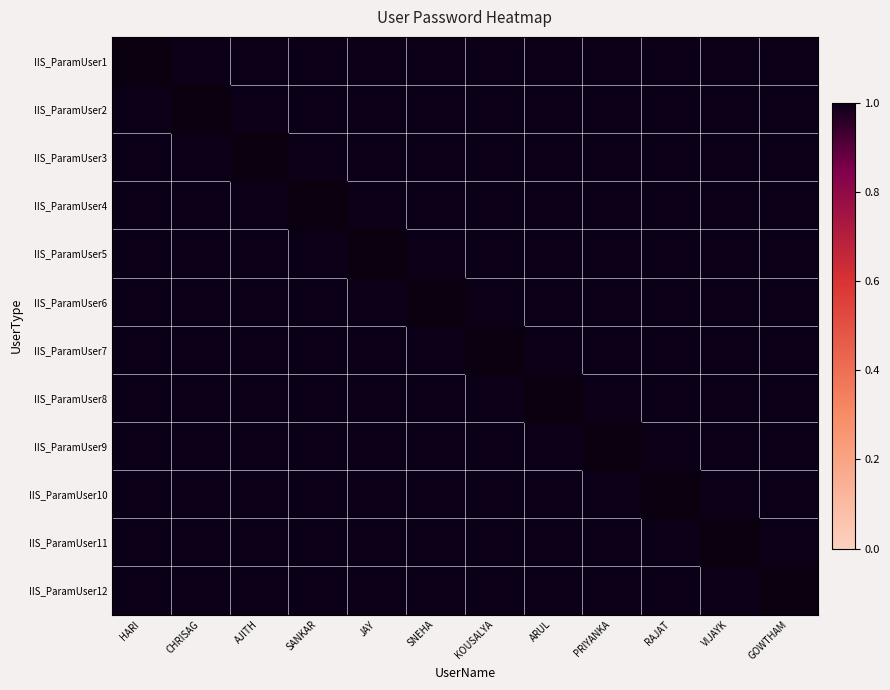

What is the greatest value displayed?

1.0